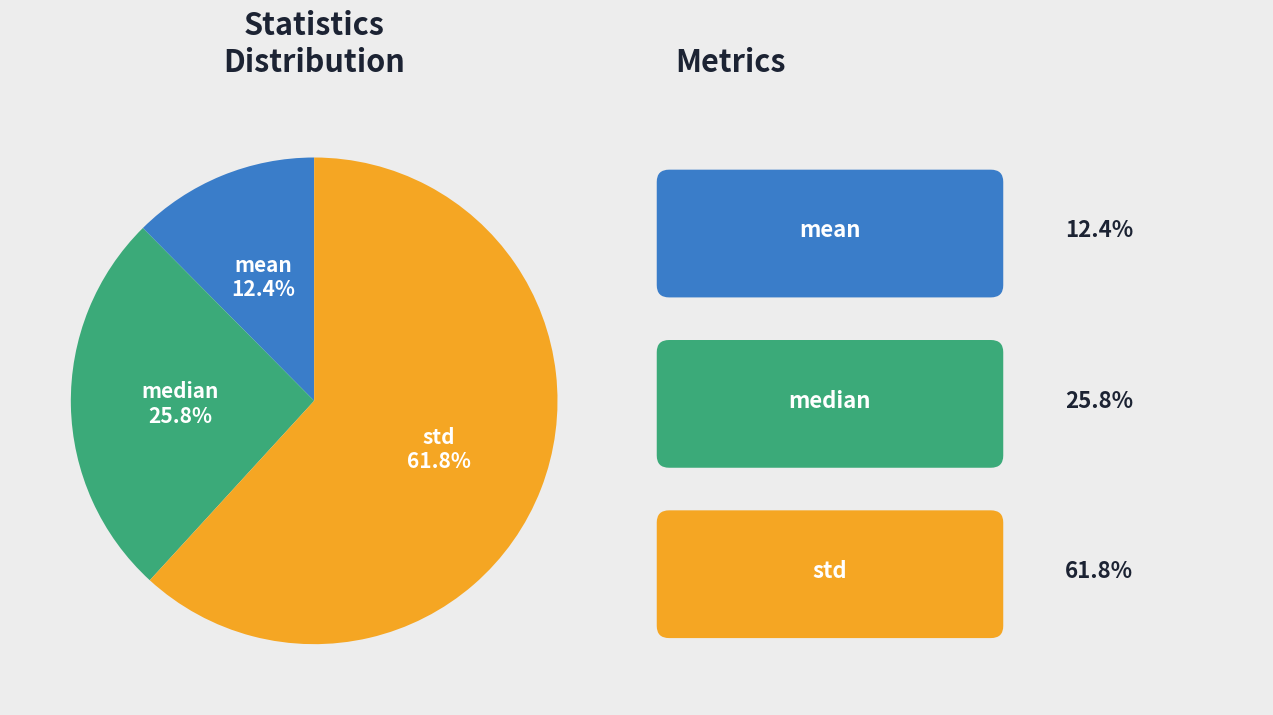

Does mean account for over 50% of the chart?

No